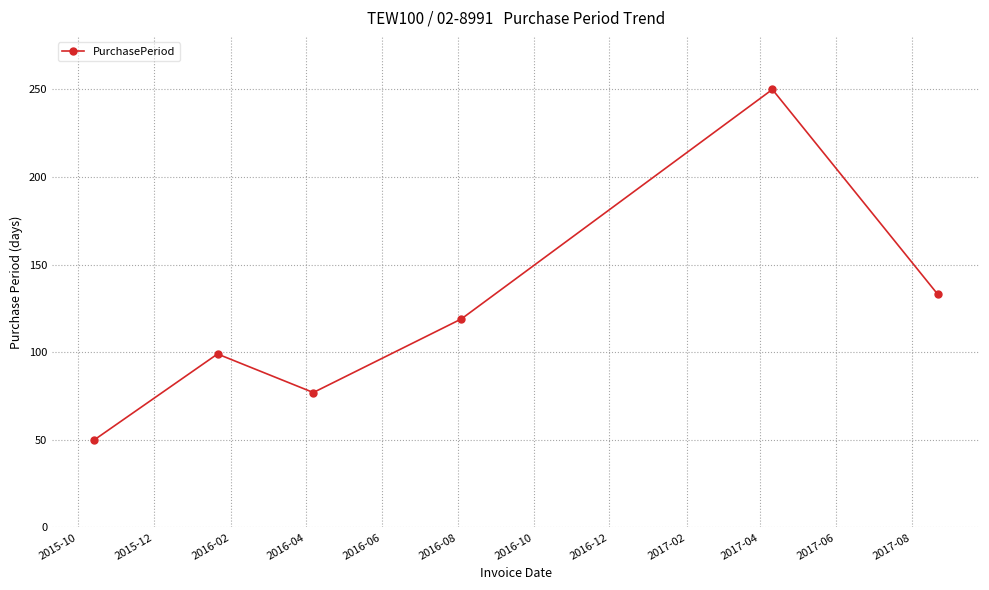

How many interior local peaks (higher than both neighbors) does the data have?

2